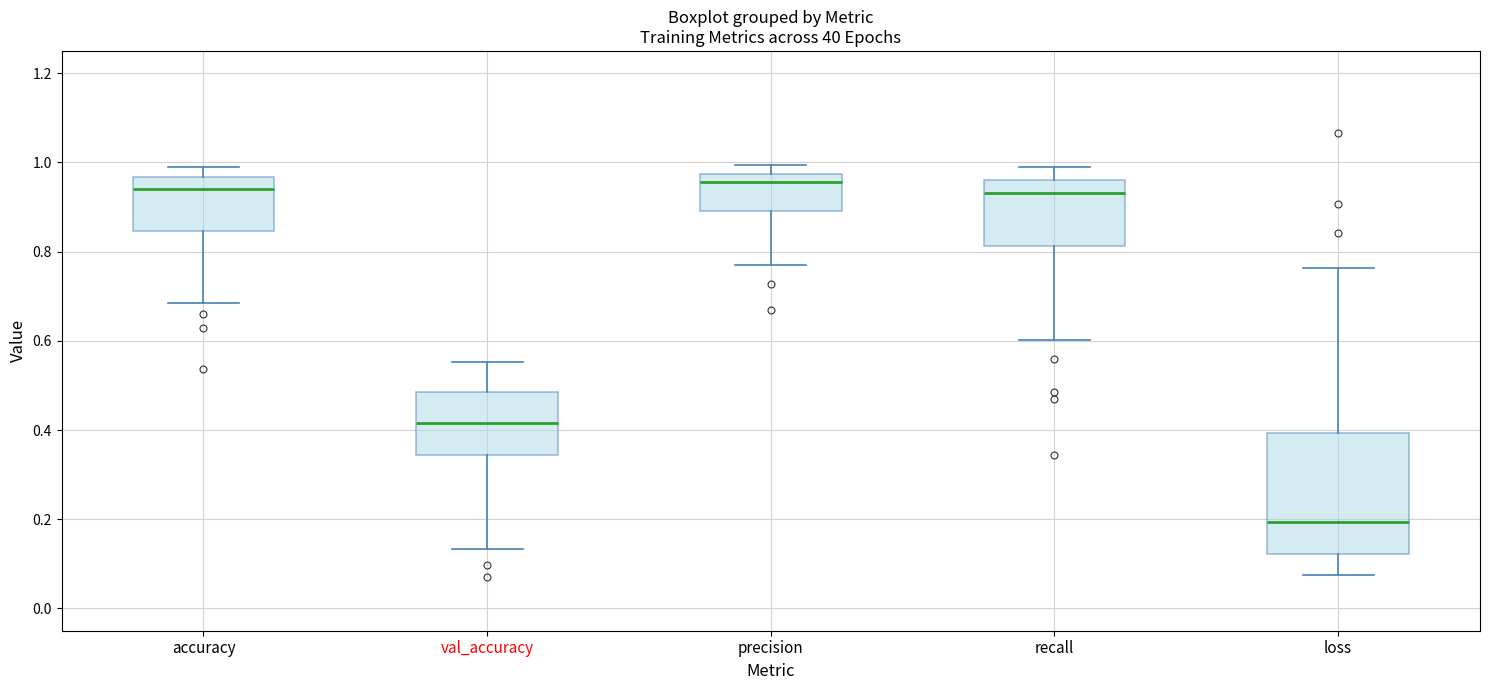

Reading left to right, read every box against the y-axis: the position of its median line, the range the box covers, and the ends of its whiskers. The values are not printed on the chart, so give them approximately, as read against the axis.

accuracy: median 0.94, box 0.84 to 0.96, whiskers 0.68 to 0.98
val_accuracy: median 0.42, box 0.34 to 0.48, whiskers 0.14 to 0.56
precision: median 0.96, box 0.90 to 0.98, whiskers 0.76 to 1.00
recall: median 0.94, box 0.82 to 0.96, whiskers 0.60 to 0.98
loss: median 0.20, box 0.12 to 0.40, whiskers 0.08 to 0.76